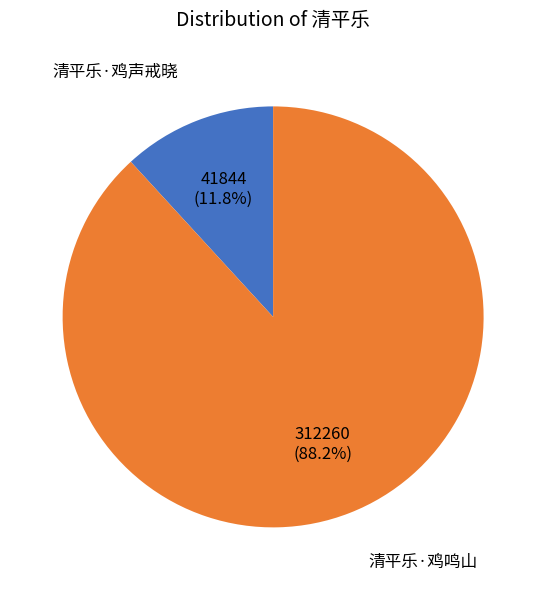

Does any single category account for the majority?

Yes